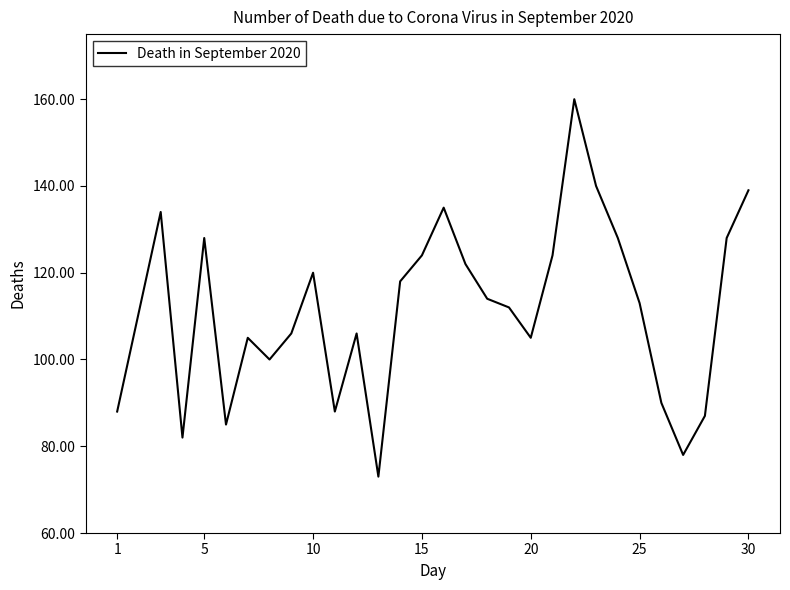

What is the difference between the maximum and minimum values?

87